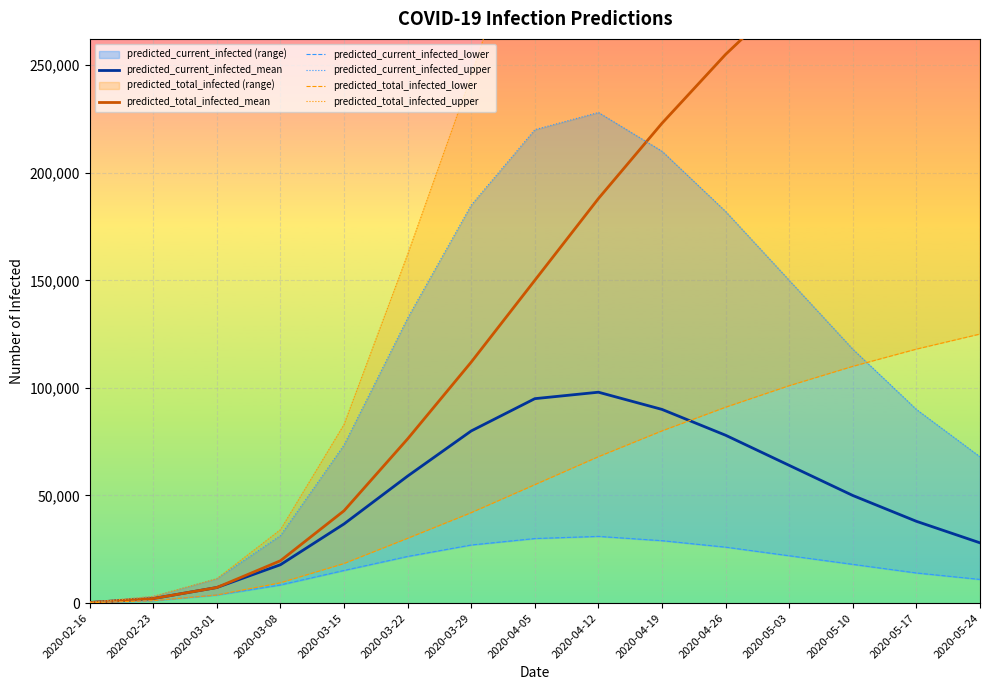

List the labels in order of predicted_current_infected_lower value, largest first.

2020-04-12, 2020-04-05, 2020-04-19, 2020-03-29, 2020-04-26, 2020-05-03, 2020-03-22, 2020-05-10, 2020-03-15, 2020-05-17, 2020-05-24, 2020-03-08, 2020-03-01, 2020-02-23, 2020-02-16